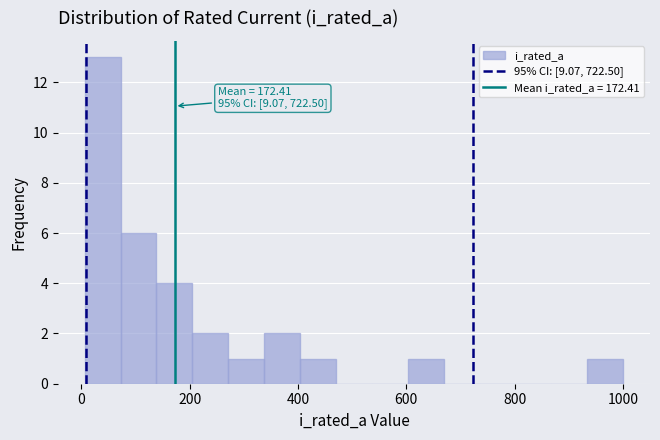

Read against the x-axis, roughly where is the centre of the tallest bar?

40